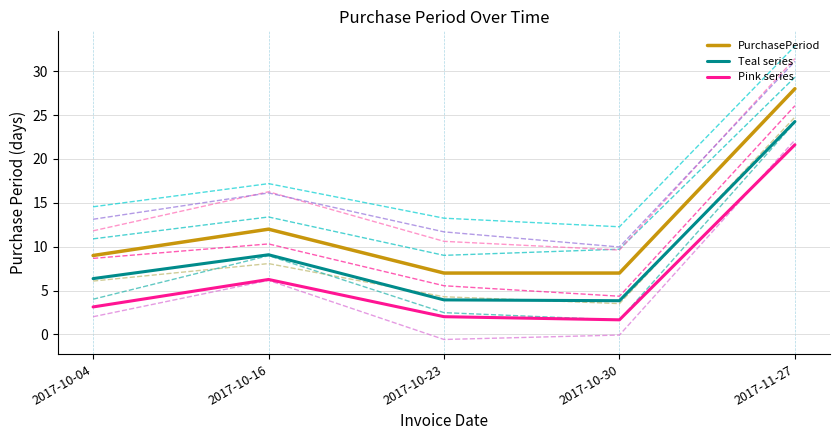

Reading left to right, transcribe all the data shown in this chart.

PurchasePeriod: 9.0	12.0	7.0	7.0	28.0
Teal series: 6.4	9.1	3.9	3.8	24.3
Pink series: 3.1	6.3	2.0	1.7	21.6